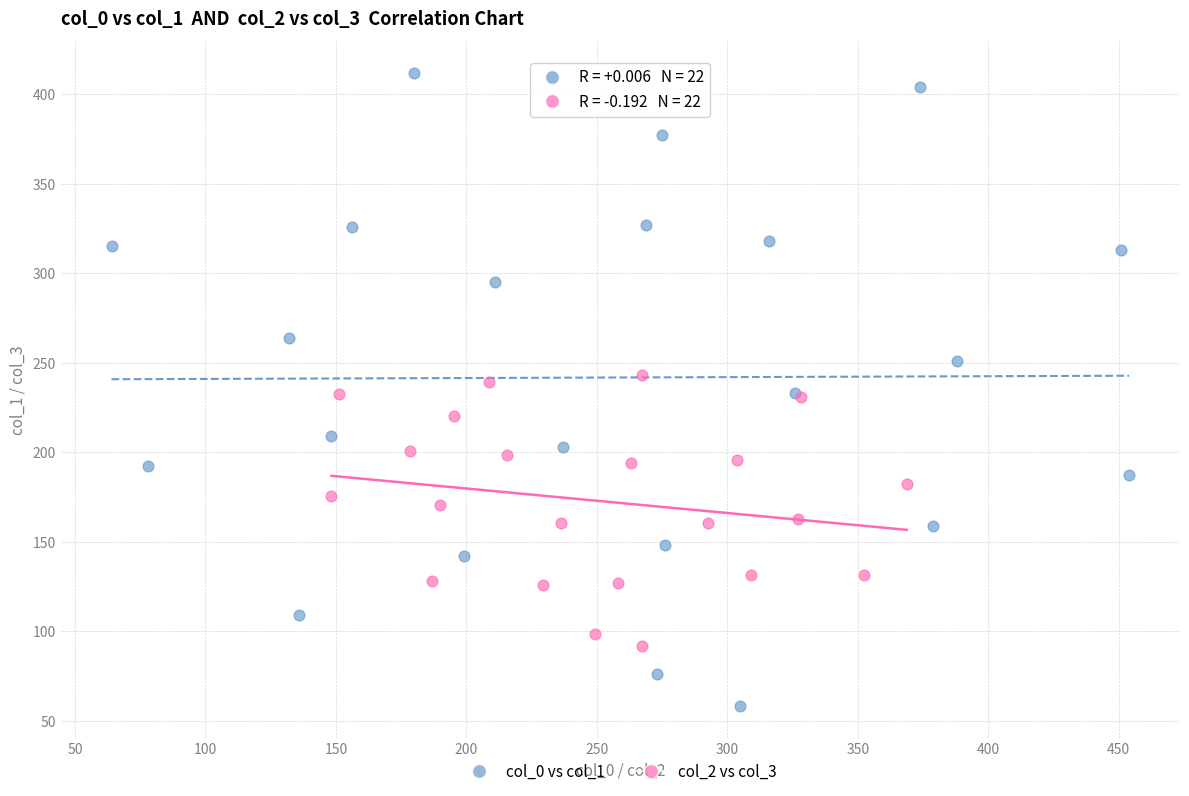

Which series has the largest Y range (max minus min)?

col_0 vs col_1